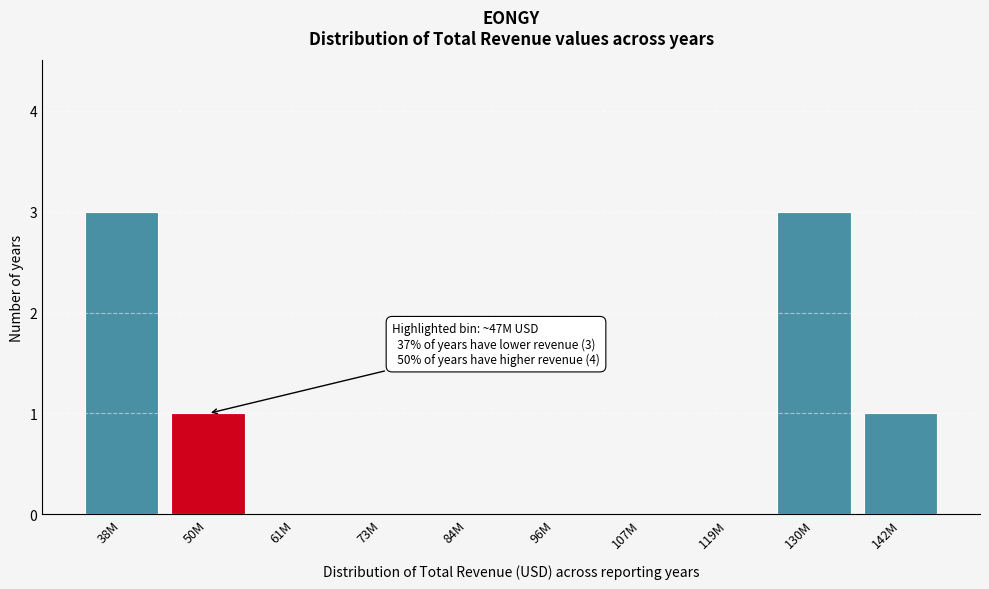

Reading right to left, transcribe all the data shown in this chart.

142M=1	130M=3	119M=0	107M=0	96M=0	84M=0	73M=0	61M=0	50M=1	38M=3